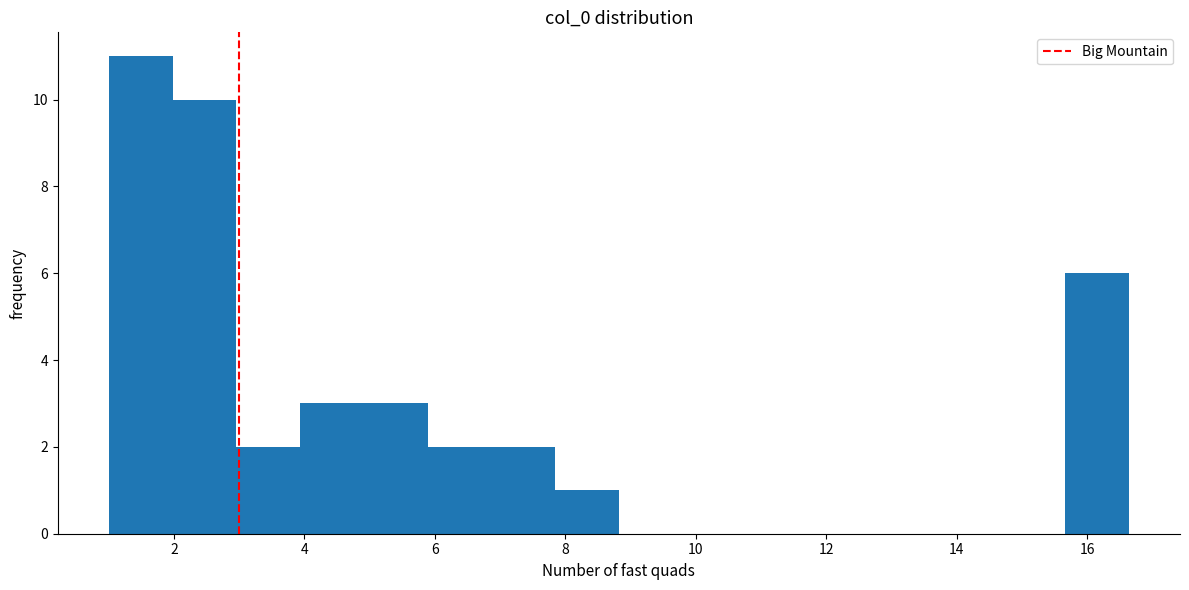

Reading left to right, transcribe this chart: for each bar, give the range it covers on the x-axis and its height. Neither the bar edges nor the heights are printed on the chart, so give them approximately, as read against the axes.

1.0 to 2.0: 11
2.0 to 3.0: 10
3.0 to 4.0: 2
4.0 to 5.0: 3
5.0 to 5.8: 3
5.8 to 6.8: 2
6.8 to 7.8: 2
7.8 to 8.8: 1
8.8 to 9.8: 0
9.8 to 10.8: 0
10.8 to 11.8: 0
11.8 to 12.8: 0
12.8 to 13.8: 0
13.8 to 14.6: 0
14.6 to 15.6: 0
15.6 to 16.6: 6